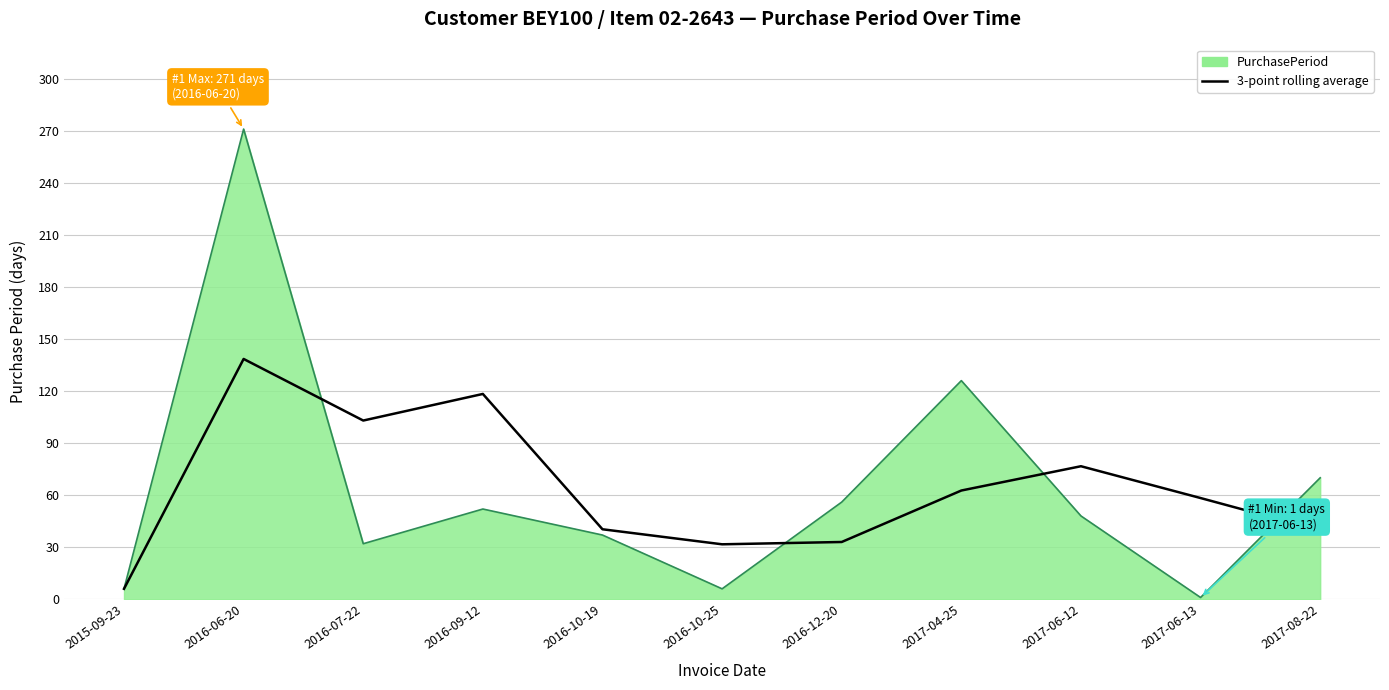

Which series has the widest spread of values?

PurchasePeriod